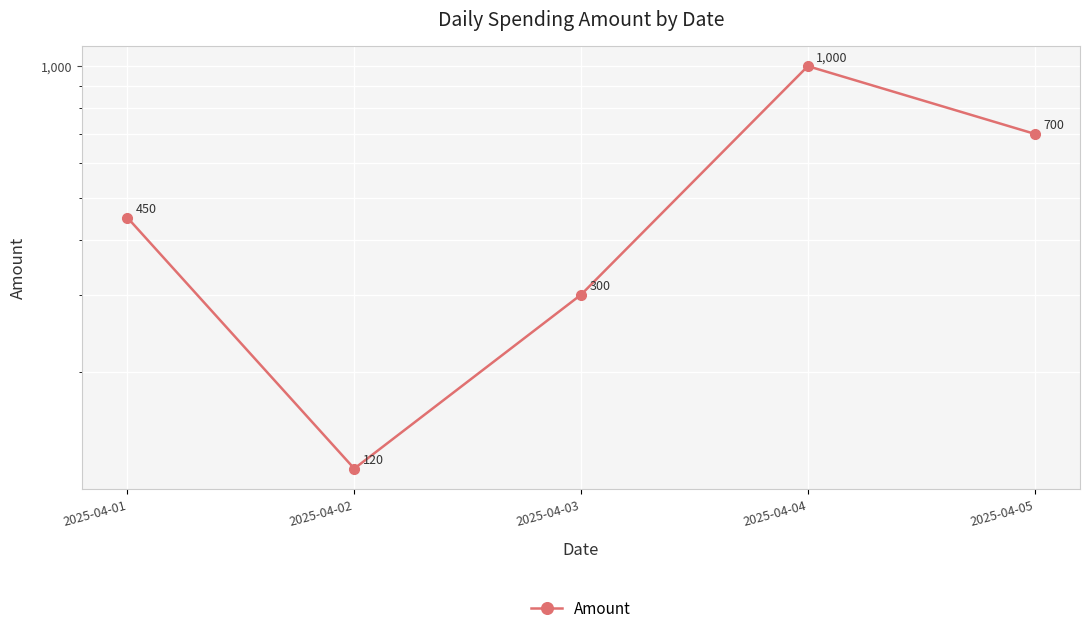

What is the difference between the maximum and second lowest values?

700